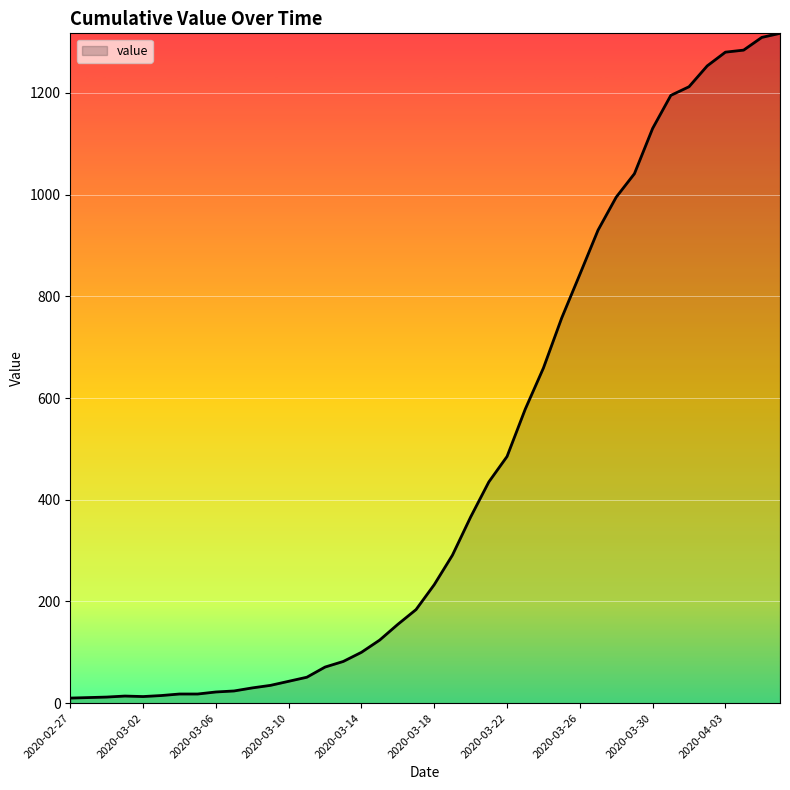

What is the difference between the maximum and minimum values?

1307